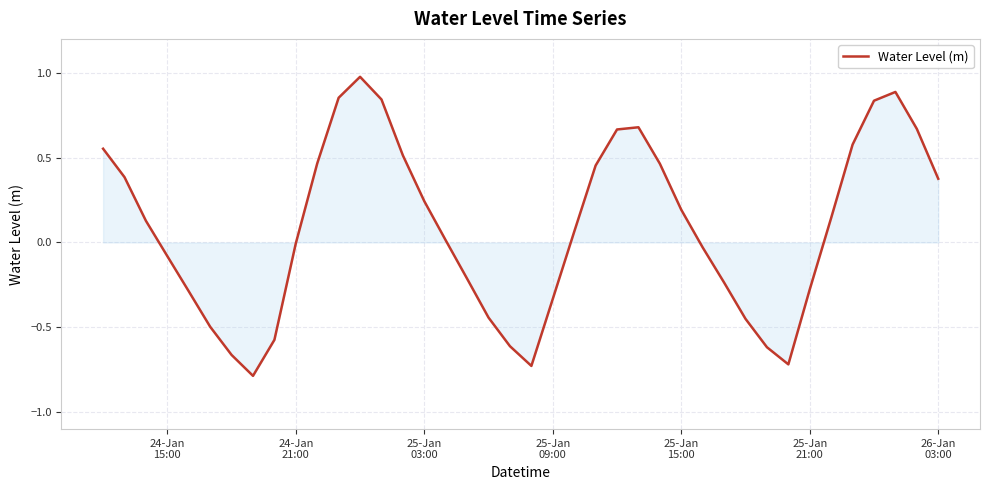

What is the minimum value shown in the chart?

-0.8